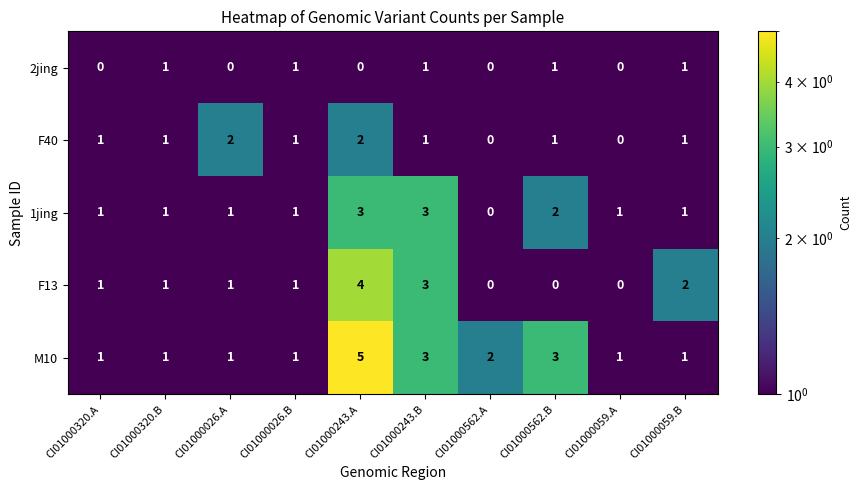

At which category is the sum across all series the highest?

CI01000243.A